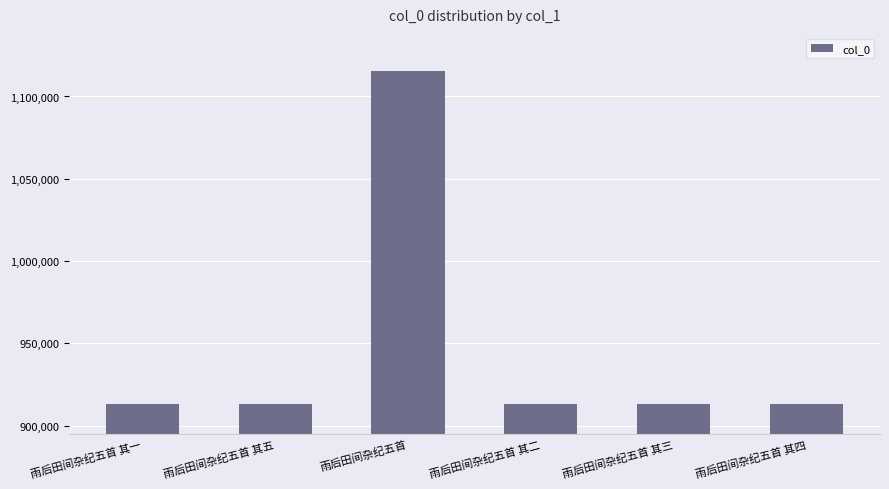

What is the smallest value displayed?

912986